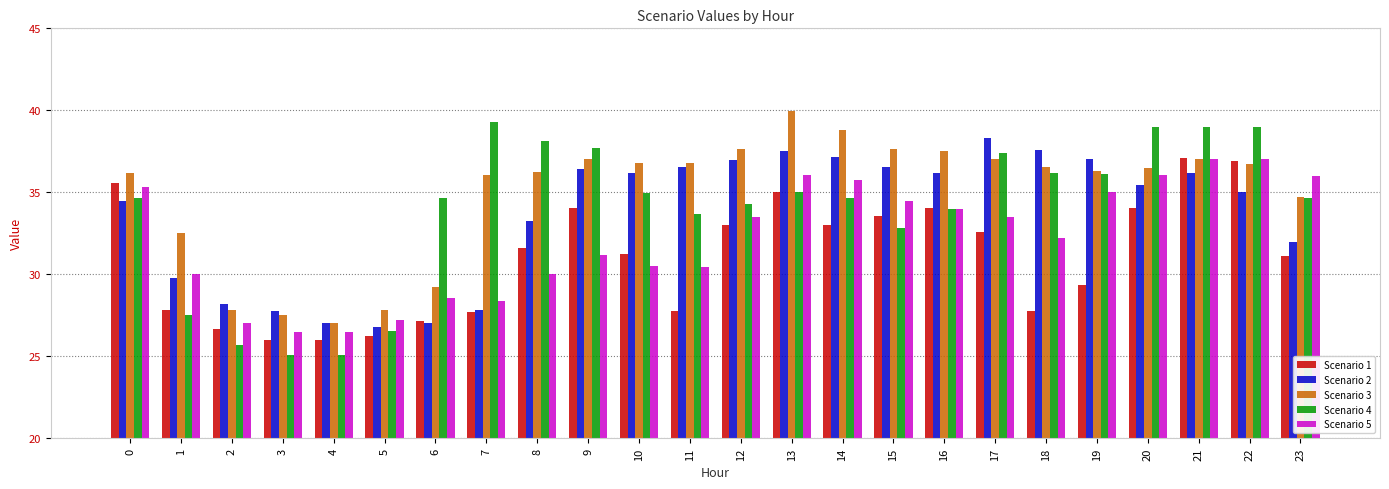

The Scenario 3 series shows 37.0 at 17. True or false?

True